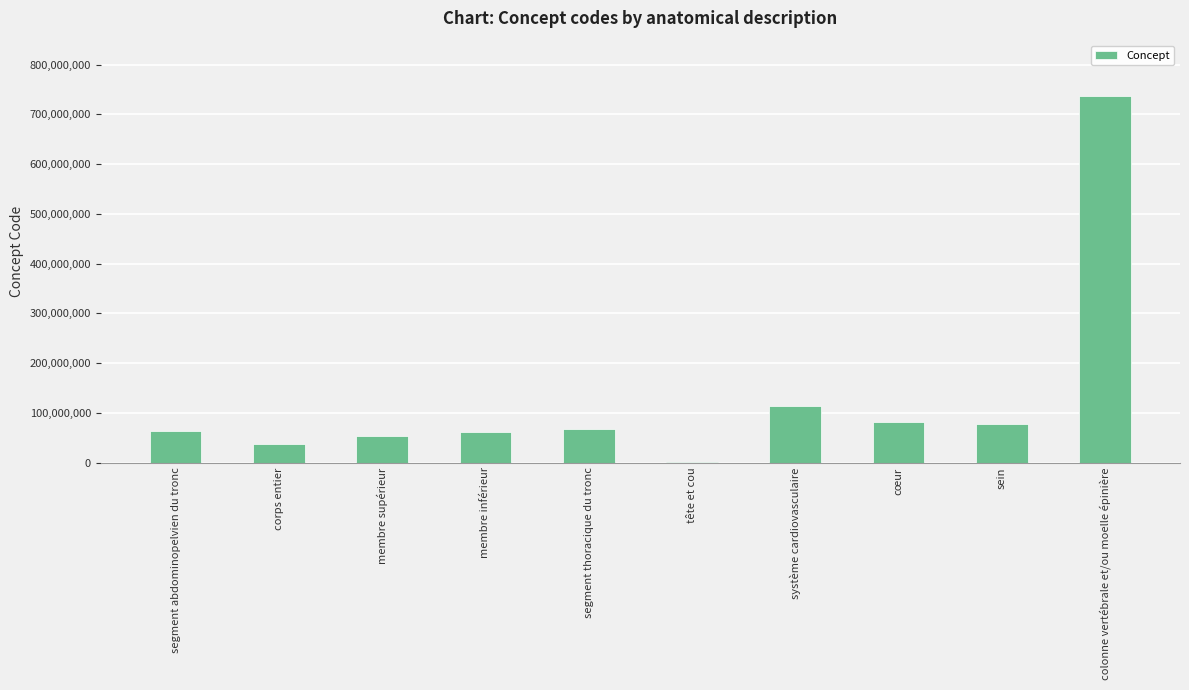

True or false: the data shows 34386762 at cœur.

False